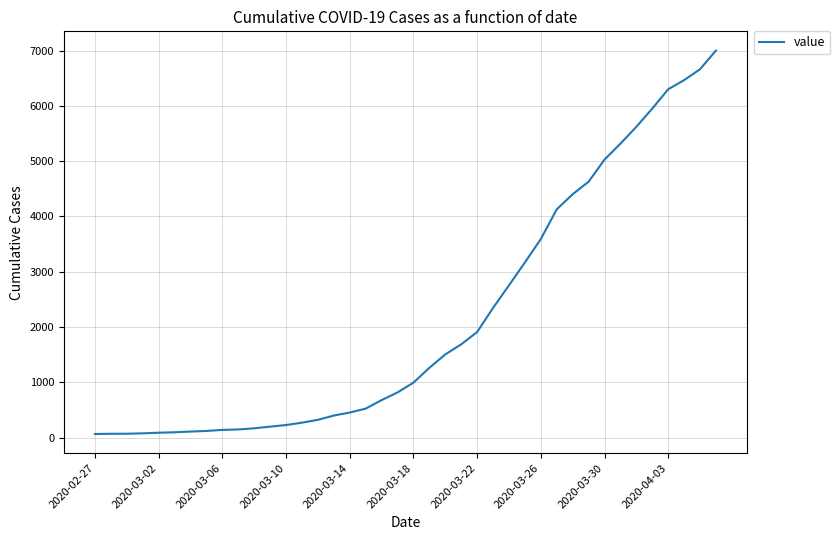

What is the maximum value shown in the chart?

7003